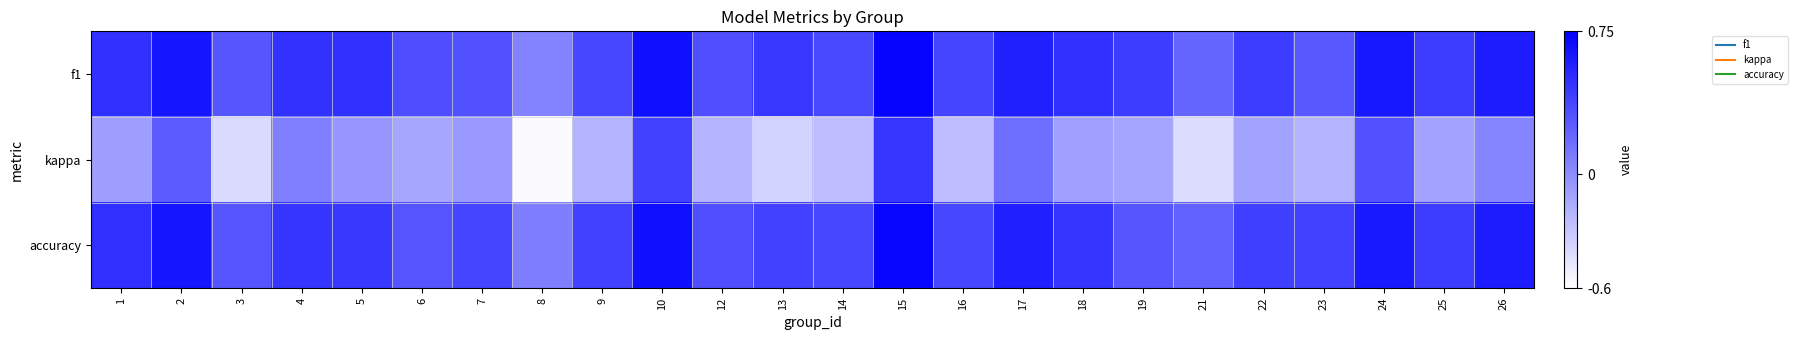

Reading left to right, extract all data points from this chart.

f1: 1=0.5	2=0.6	3=0.3	4=0.5	5=0.5	6=0.3	7=0.3	8=0.1	9=0.4	10=0.7	12=0.3	13=0.5	14=0.4	15=0.7	16=0.4	17=0.6	18=0.5	19=0.4	21=0.2	22=0.4	23=0.3	24=0.6	25=0.4	26=0.6
kappa: 1=-0.1	2=0.3	3=-0.4	4=0.1	5=-0.0	6=-0.1	7=-0.1	8=-0.6	9=-0.2	10=0.4	12=-0.2	13=-0.4	14=-0.2	15=0.5	16=-0.2	17=0.2	18=-0.1	19=-0.1	21=-0.4	22=-0.1	23=-0.2	24=0.3	25=-0.1	26=0.0
accuracy: 1=0.5	2=0.6	3=0.3	4=0.5	5=0.4	6=0.3	7=0.4	8=0.1	9=0.4	10=0.7	12=0.3	13=0.4	14=0.4	15=0.7	16=0.4	17=0.6	18=0.5	19=0.3	21=0.2	22=0.4	23=0.4	24=0.6	25=0.4	26=0.6